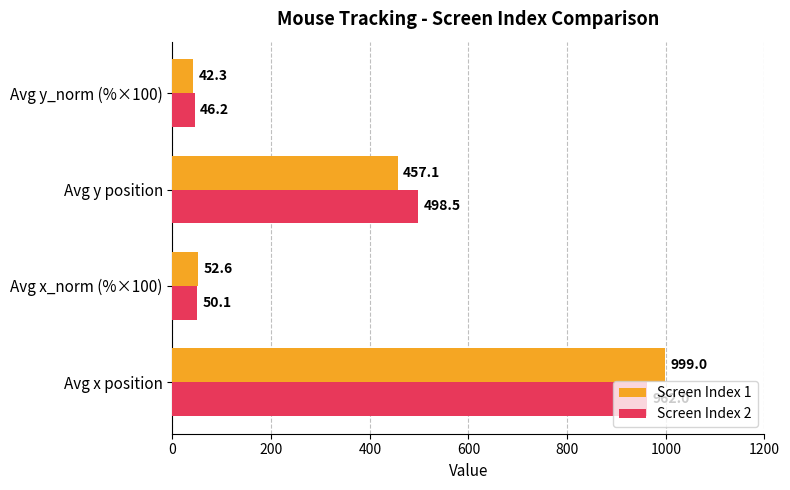

Is it true that Screen Index 1 equals 314.8 at Avg x position?

False